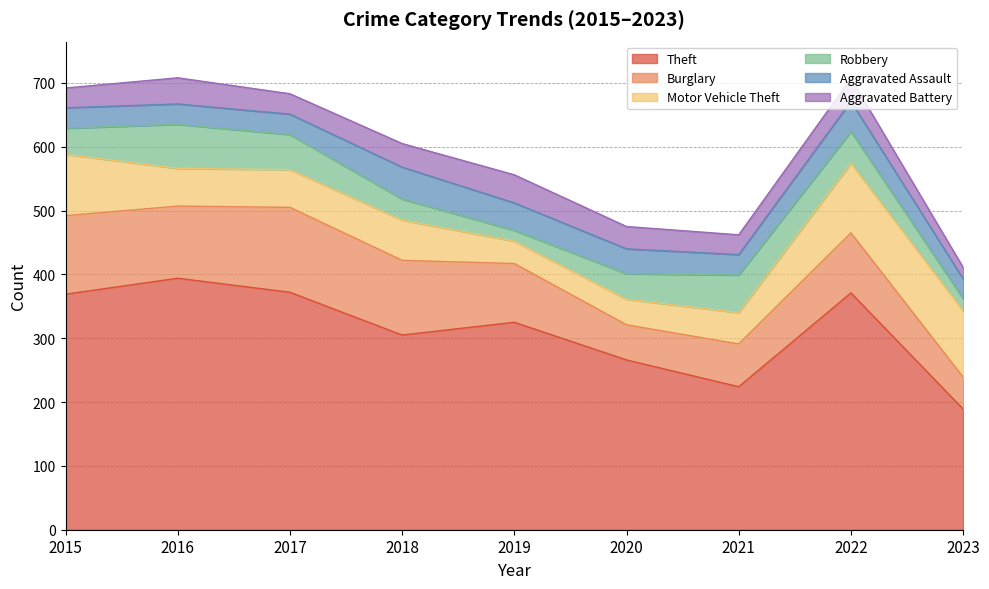

What is the difference between the maximum and minimum values in the Burglary series?

83